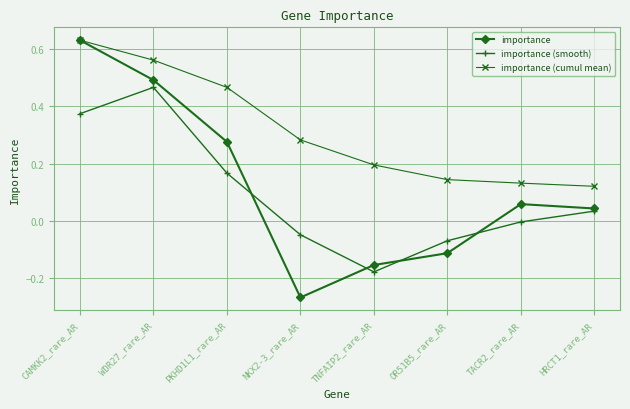

Is it true that importance equals -0.4 at NKX2-3_rare_AR?

False